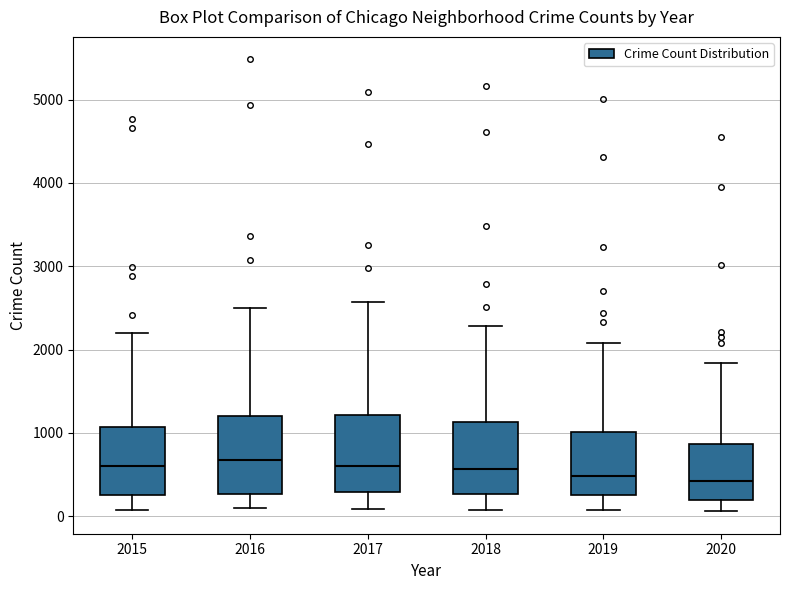

Reading left to right, transcribe this box plot: for each box, give where its median line is, the range the box spans, and where its two whiskers end, as read against the y-axis. The values are not printed on the chart, so give them approximately, as read against the axis.

2015: median 600, box 300 to 1100, whiskers 100 to 2200
2016: median 700, box 300 to 1200, whiskers 100 to 2500
2017: median 600, box 300 to 1200, whiskers 100 to 2600
2018: median 600, box 300 to 1100, whiskers 100 to 2300
2019: median 500, box 300 to 1000, whiskers 100 to 2100
2020: median 400, box 200 to 900, whiskers 100 to 1800